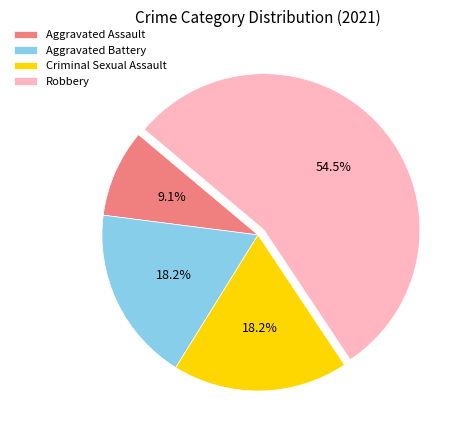

What portion of the pie excludes Robbery?

45.5%